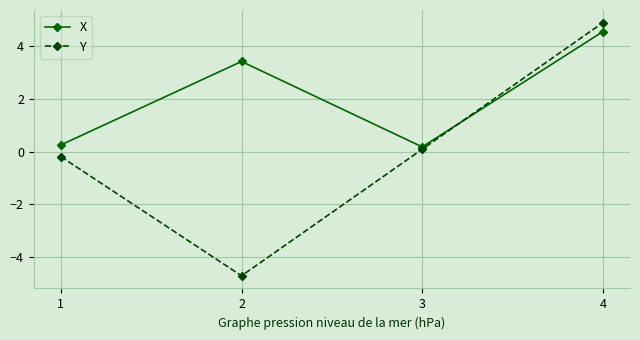

The value of X at 2 is 2.3. True or false?

False